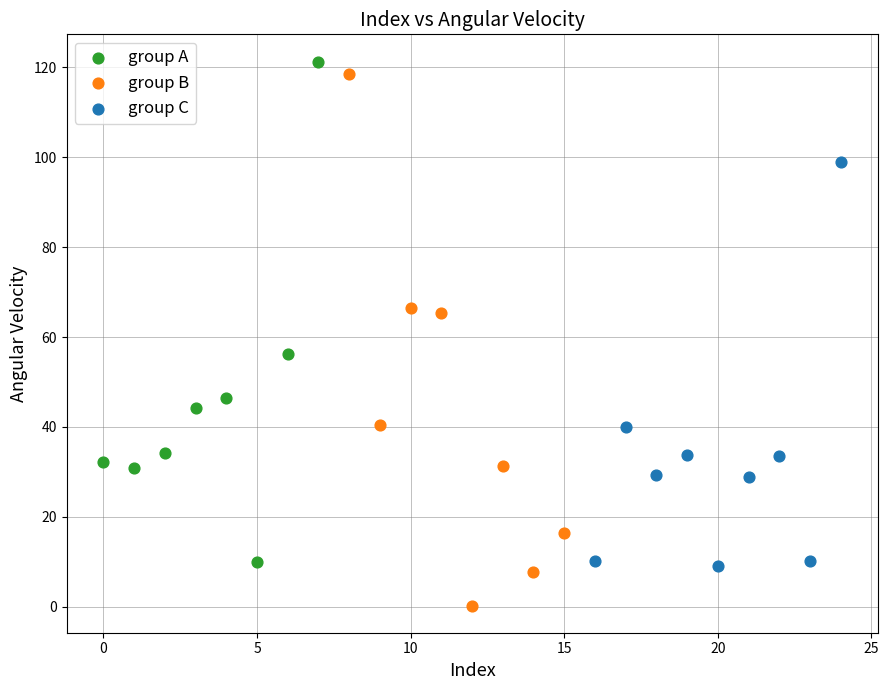

Which series contains the lowest Y value?

group B